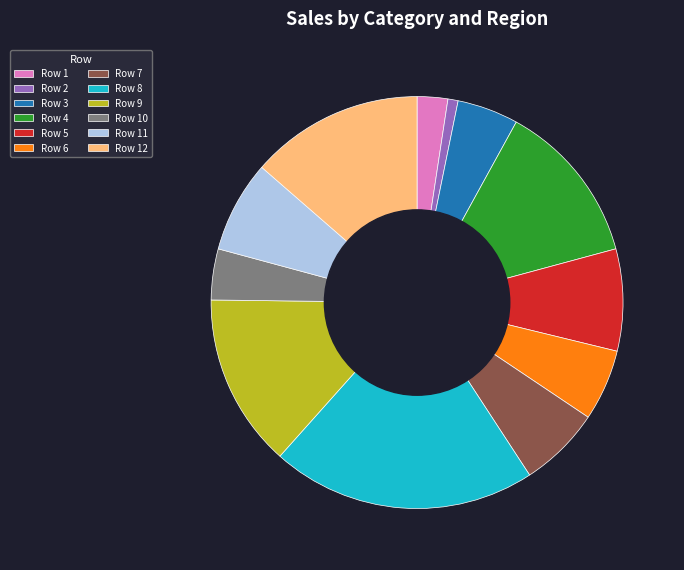

Is it true that Row 5 is 8% of the pie?

True